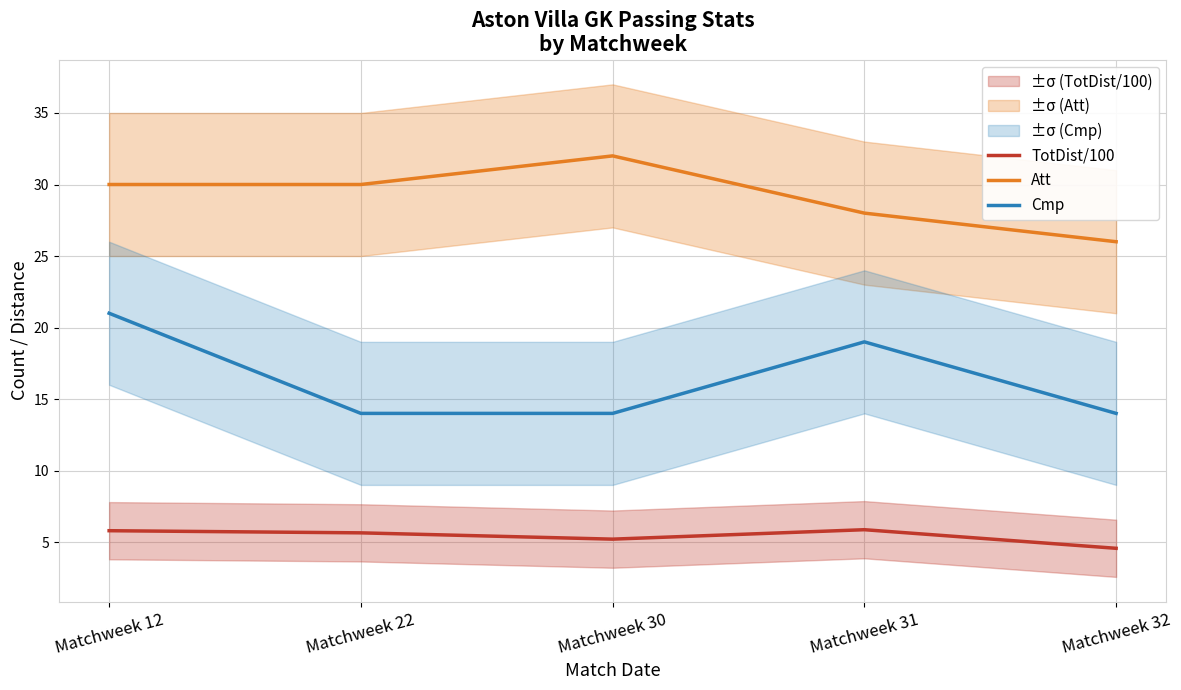

True or false: Att has a value of 19.3 at Matchweek 22.

False